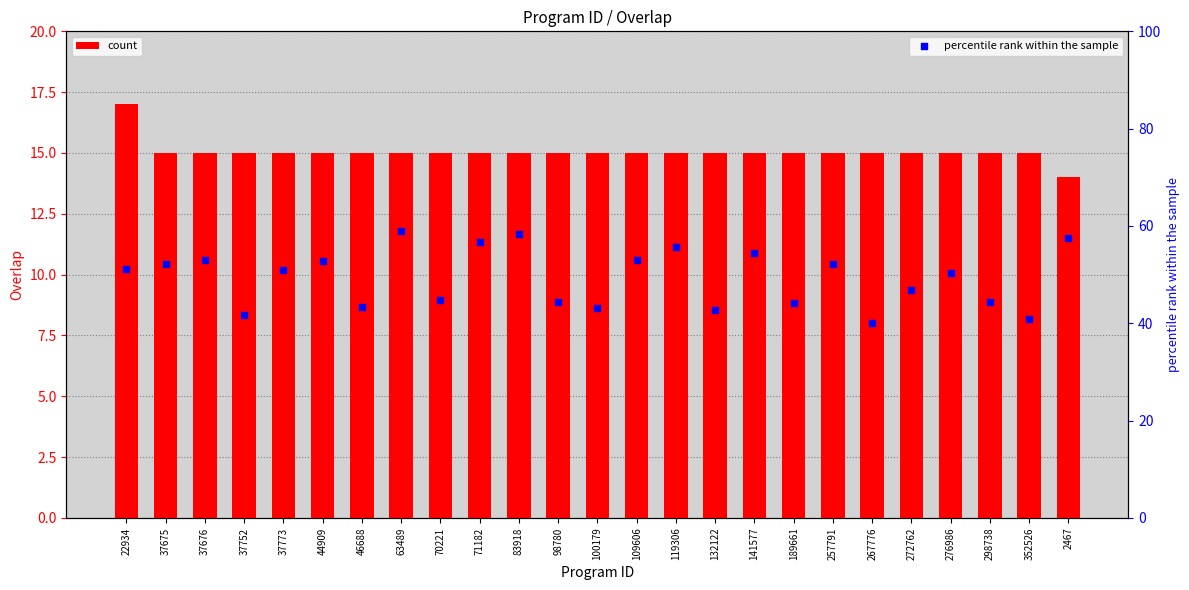

What are all the series names shown in the legend?

count, percentile rank within the sample